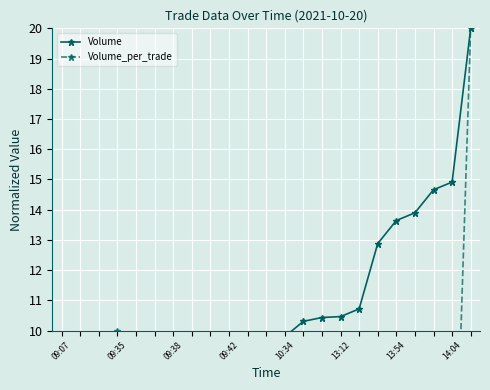

What position from the left is 10:34?

13